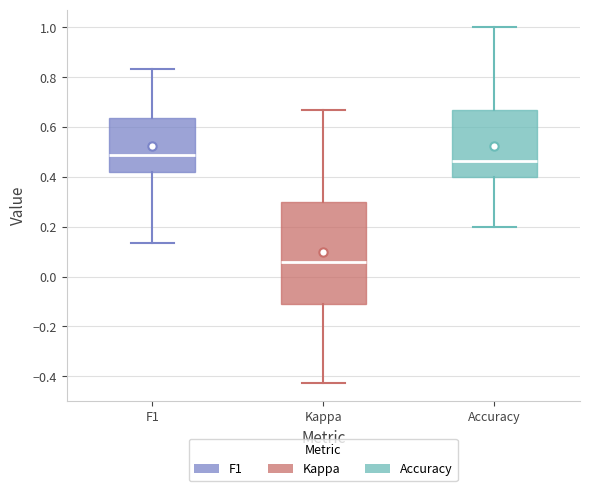

Which box has the lowest median line?

Kappa